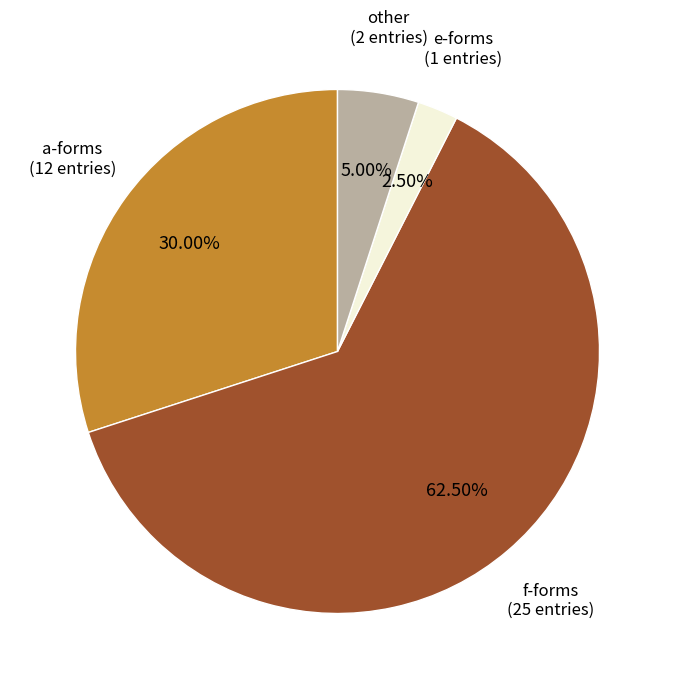

What is the ratio of the value at a-forms (12 entries) to the value at f-forms (25 entries)?

0.5